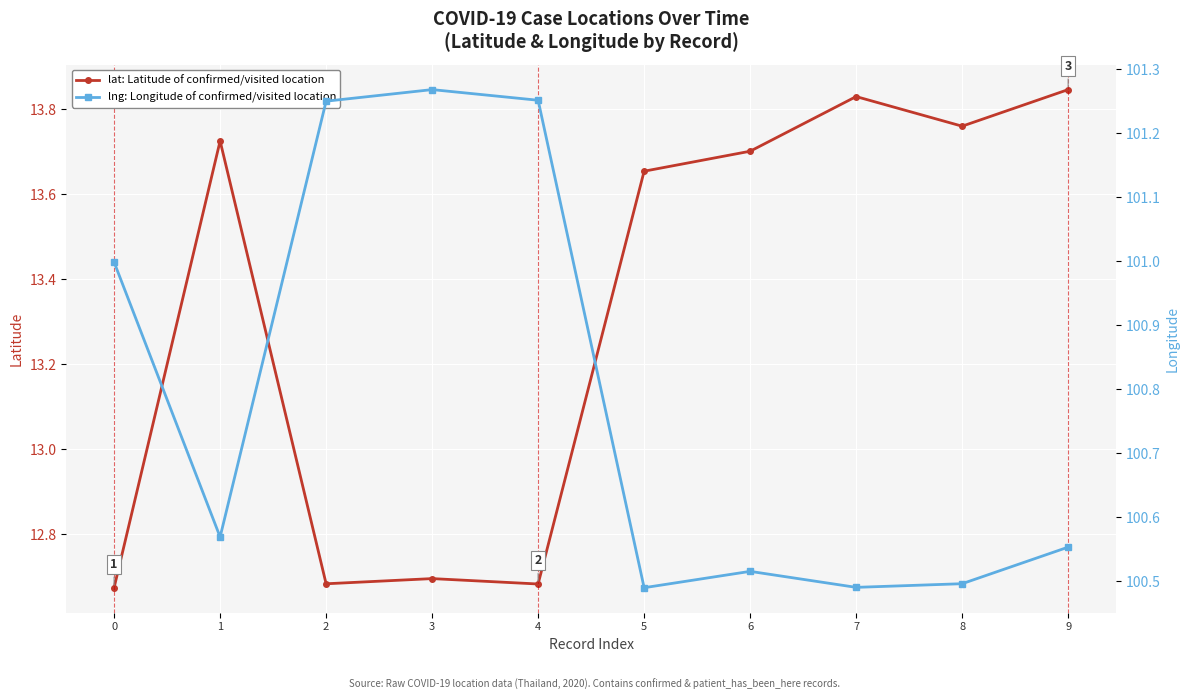

What value does the lng series have at 4?

101.3